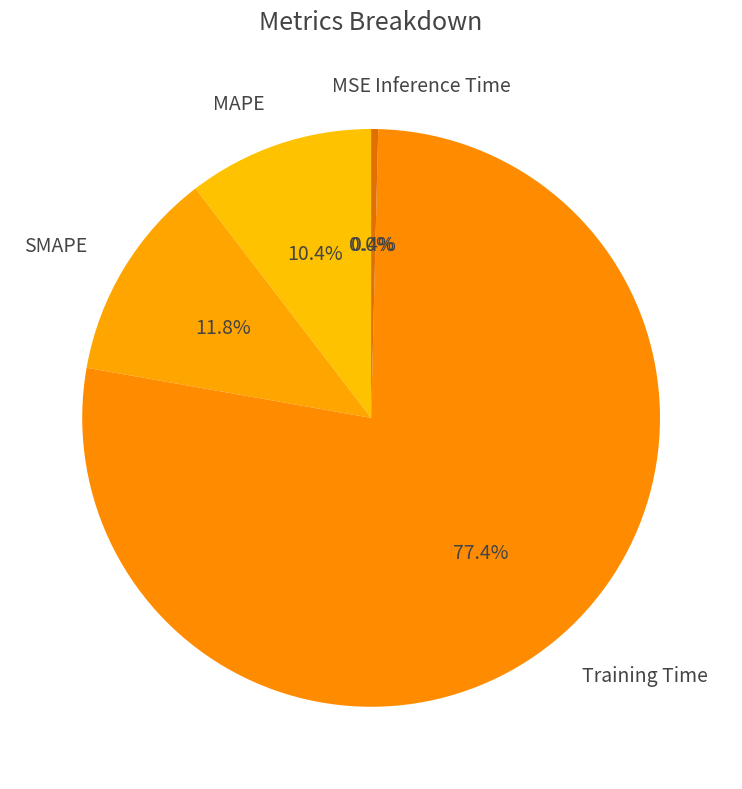

What portion of the pie excludes MSE?

100.0%